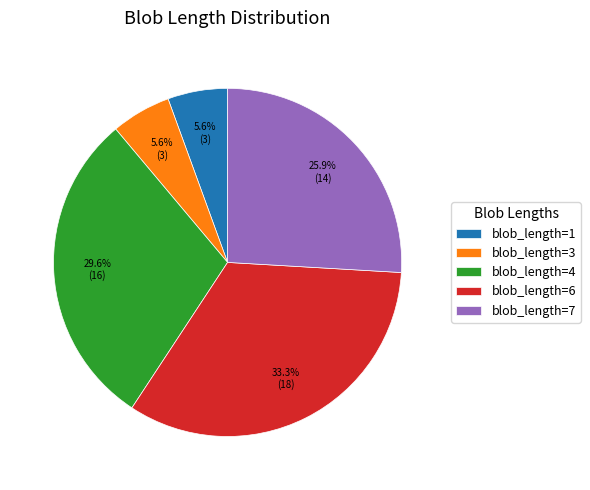

Does blob_length=3 account for over 50% of the chart?

No